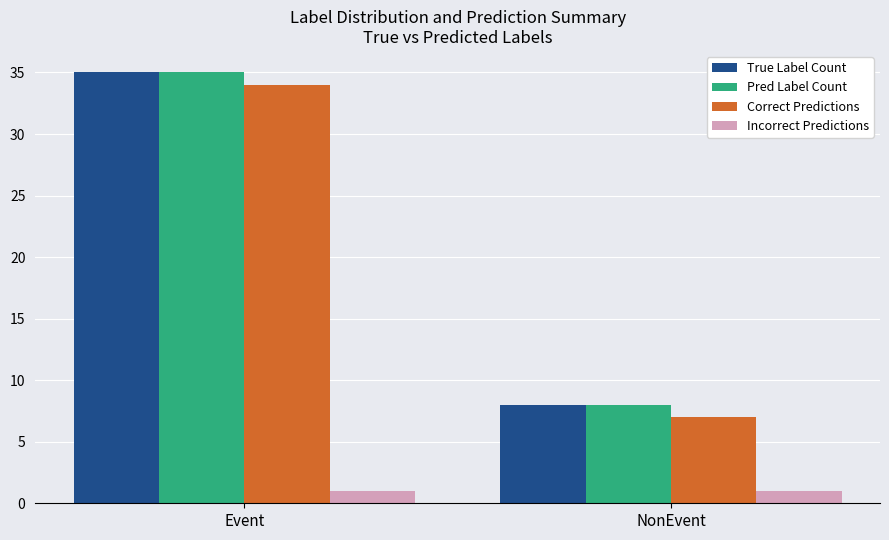

What position from the right is NonEvent?

1